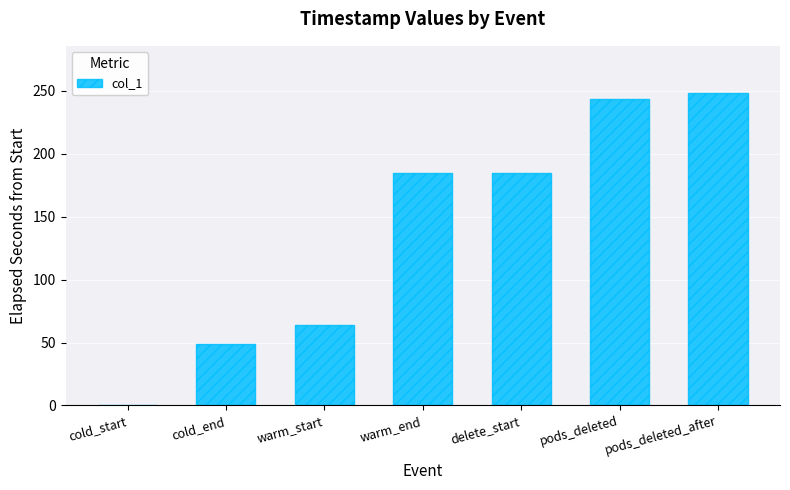

True or false: the data shows 63.7 at warm_start.

True